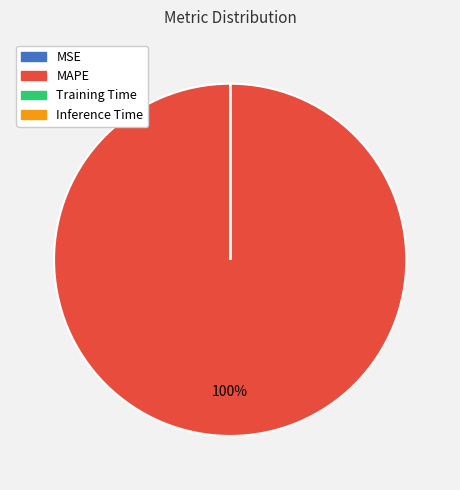

Does any single category account for the majority?

Yes